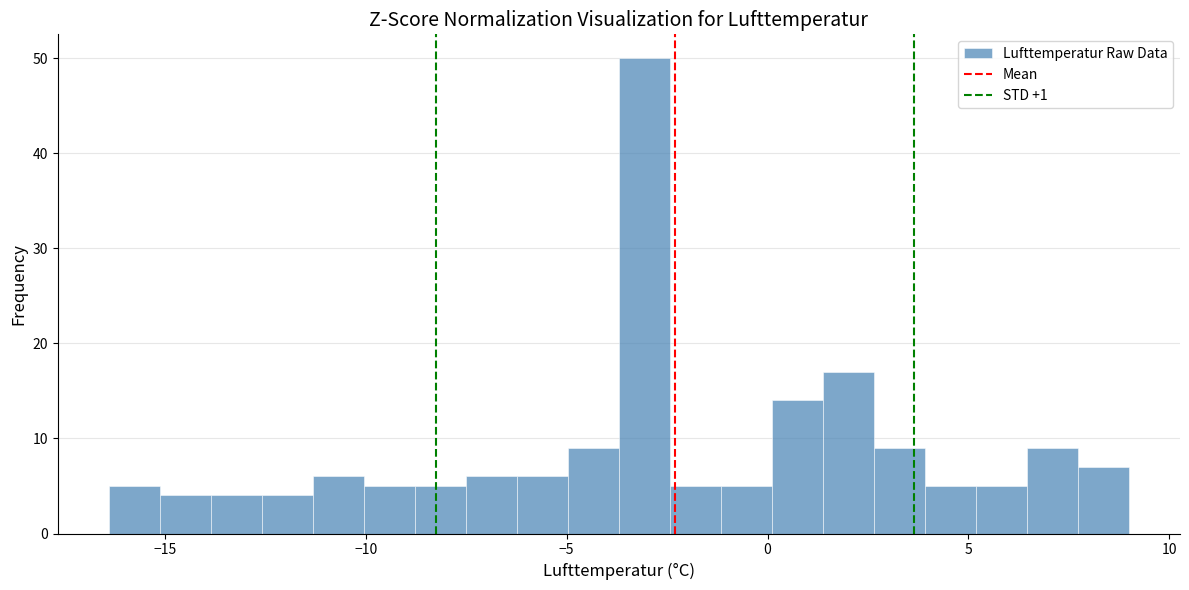

Around what value on the x-axis is the tallest bar? Give the approximate position of its centre, as read against the axis.

-3.0